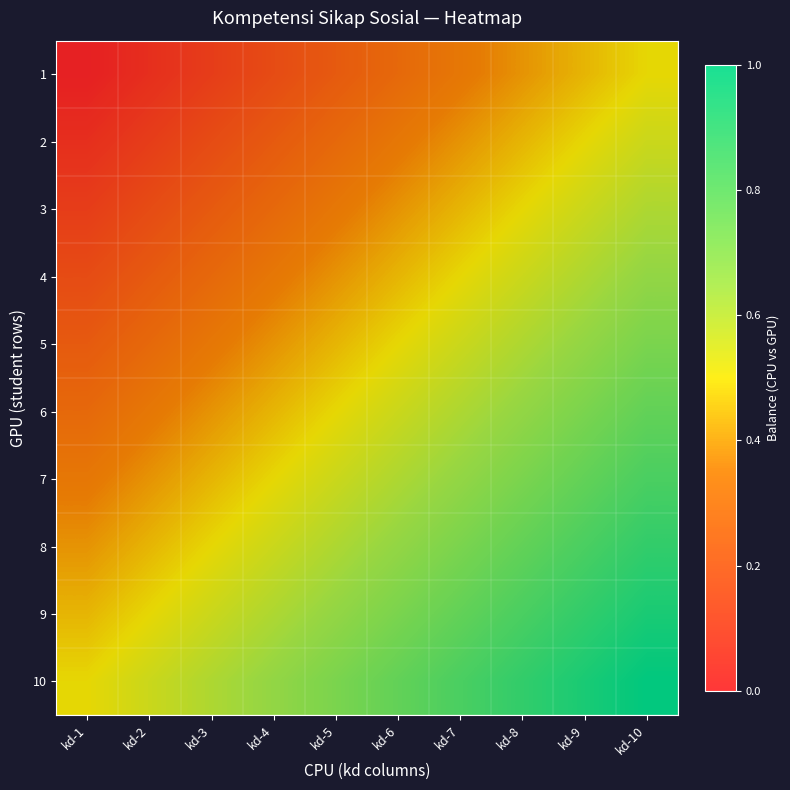

Which series has the widest spread of values?

5